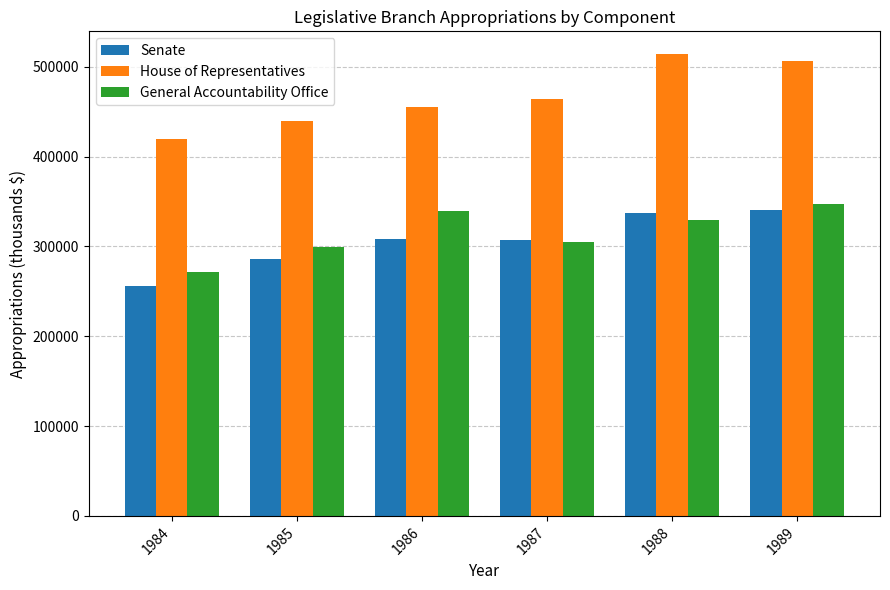

Rank the series by their maximum value, from lowest to highest.

Senate, General Accountability Office, House of Representatives